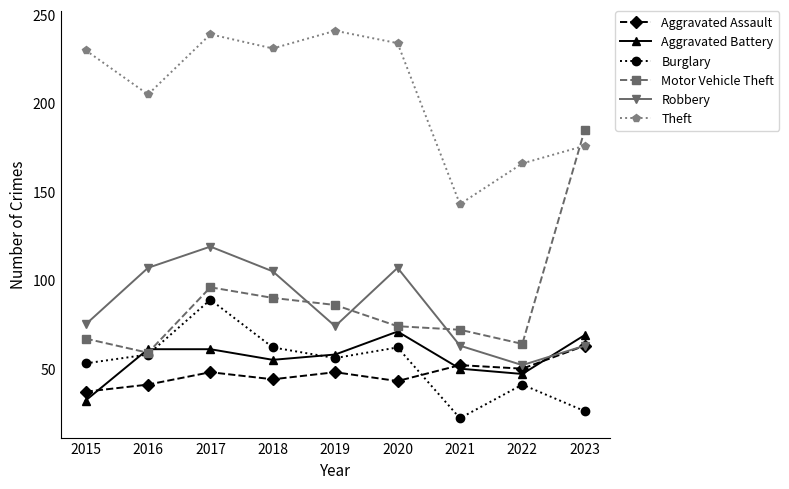

What is the value of the Robbery point at the 4th from the left?

105